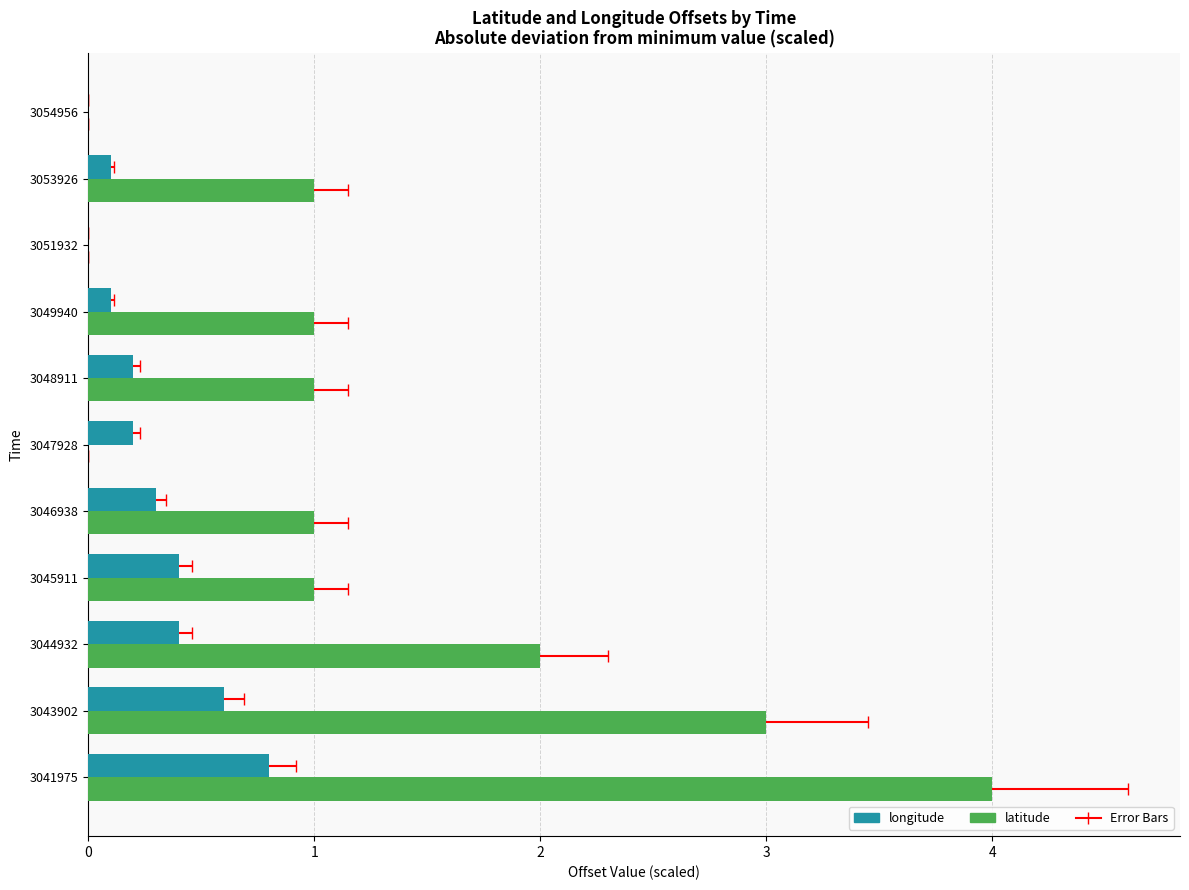

What is the value of the longitude bar at the 6th from the left?

0.2